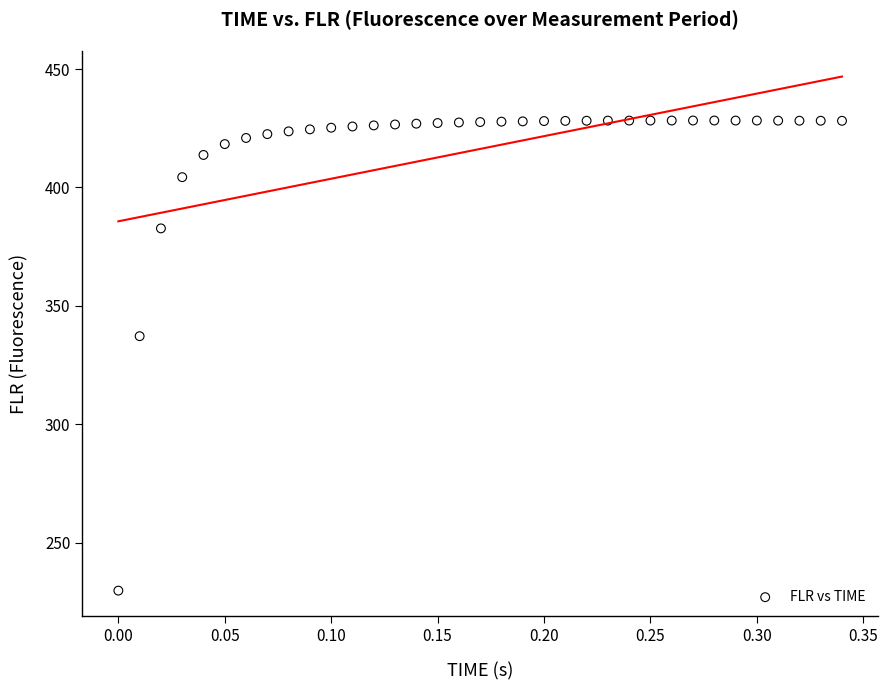

What Y value in the scatter plot is closest to 328?

337.2